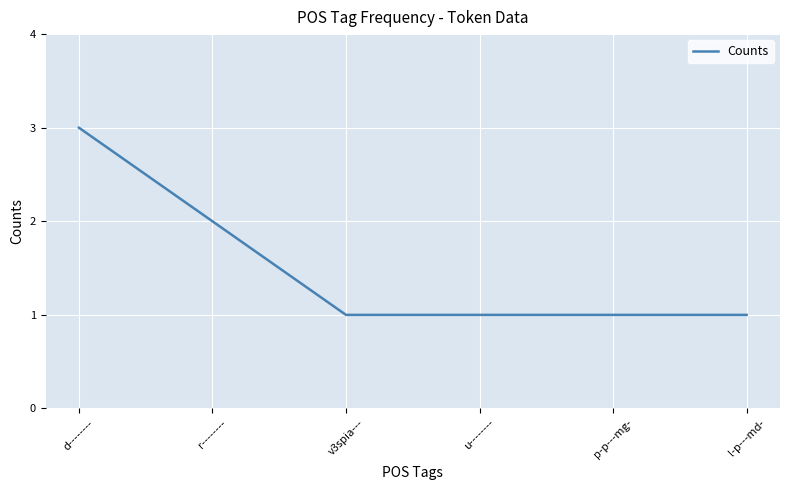

True or false: the data shows 2 at r--------.

True